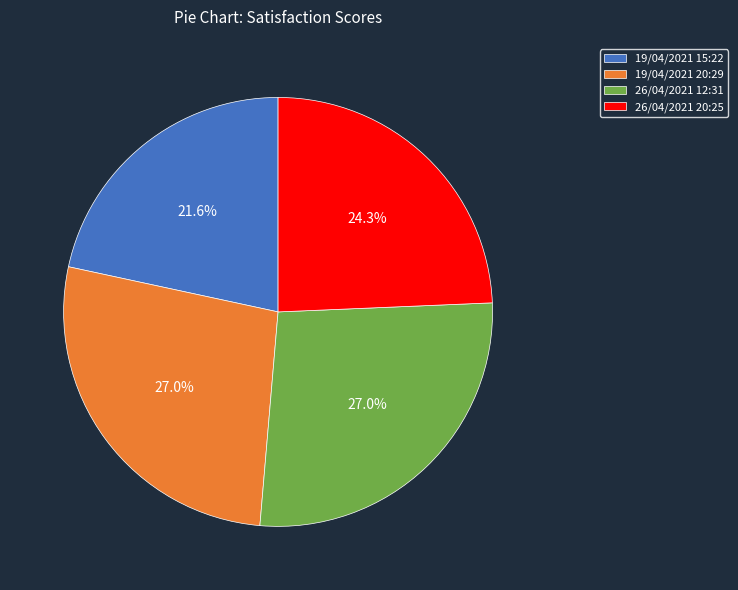

Is it true that 26/04/2021 20:25 is 19% of the pie?

False